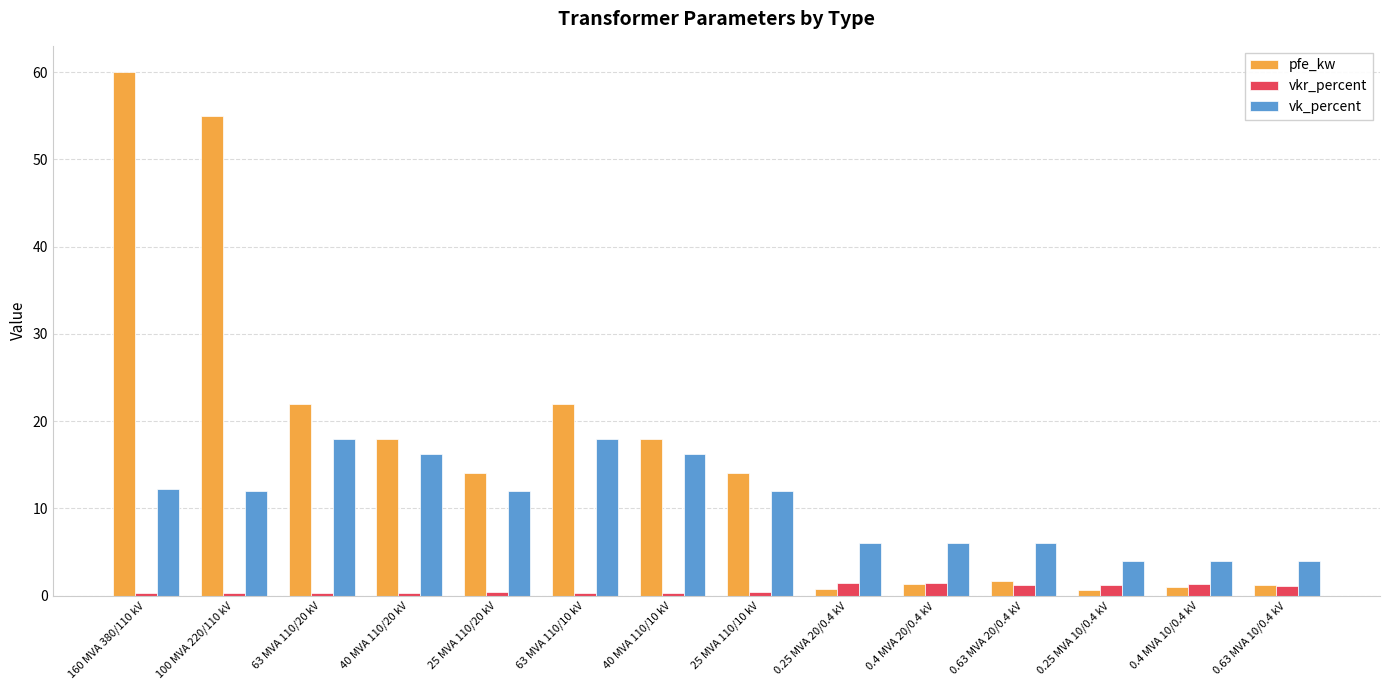

What is the sum of the vk_percent values at 0.4 MVA 20/0.4 kV and 0.63 MVA 20/0.4 kV?

12.0